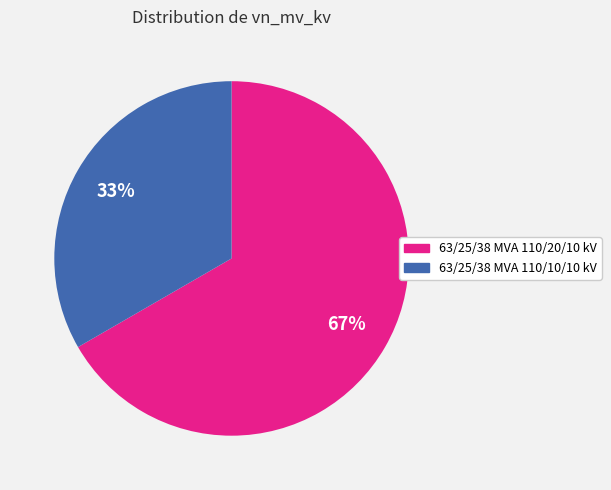

To the nearest percent, what portion does 63/25/38 MVA 110/10/10 kV represent?

33%